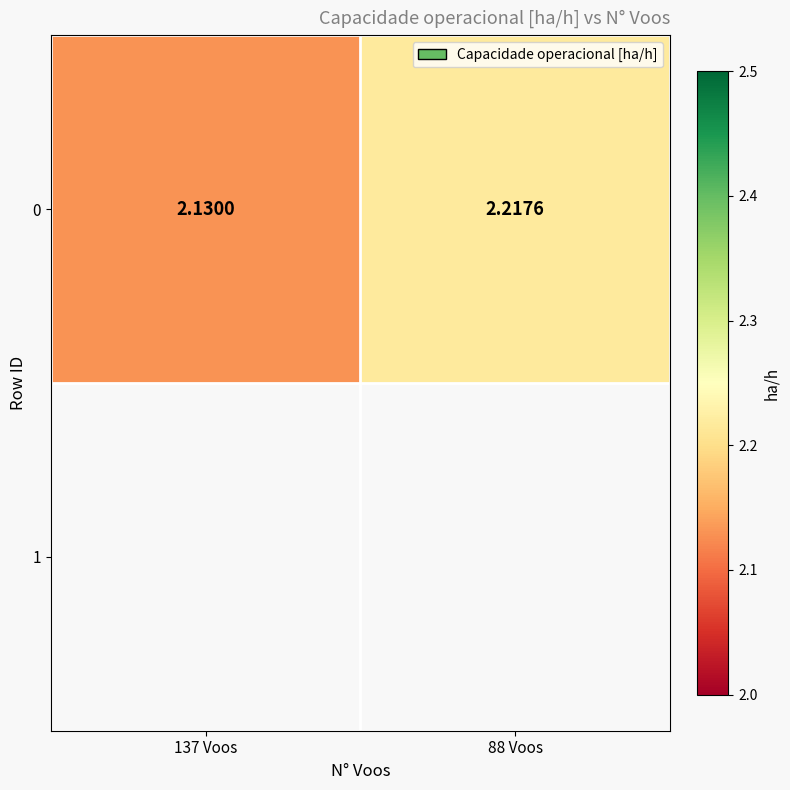

What is the smallest value displayed?

2.1